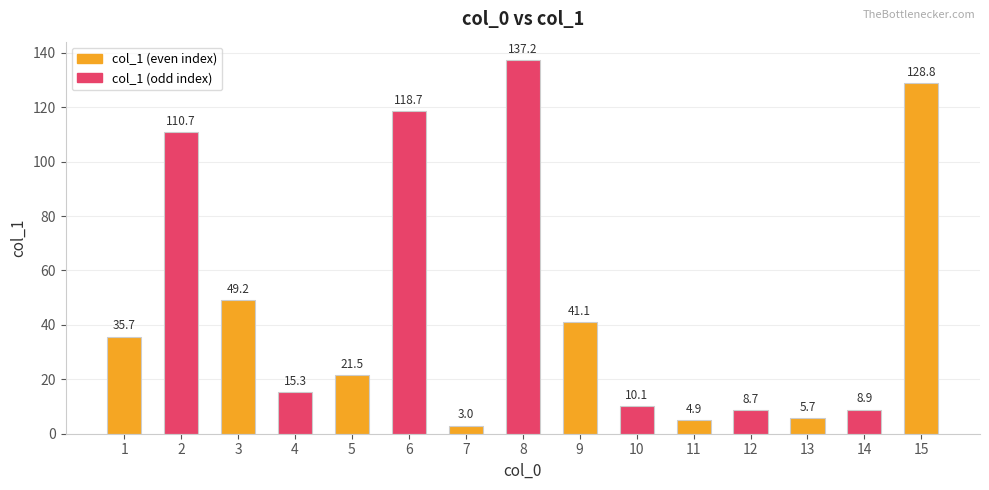

Between 10 and 7, which is larger?

10